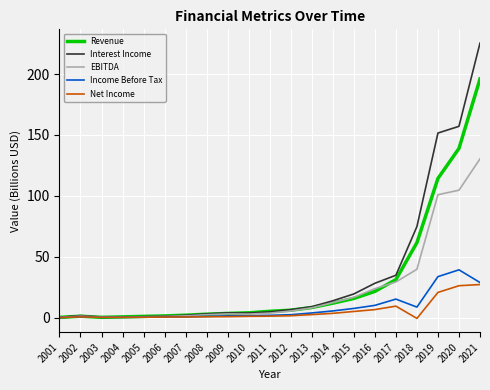

Which category has the highest value in the Income Before Tax series?

2020